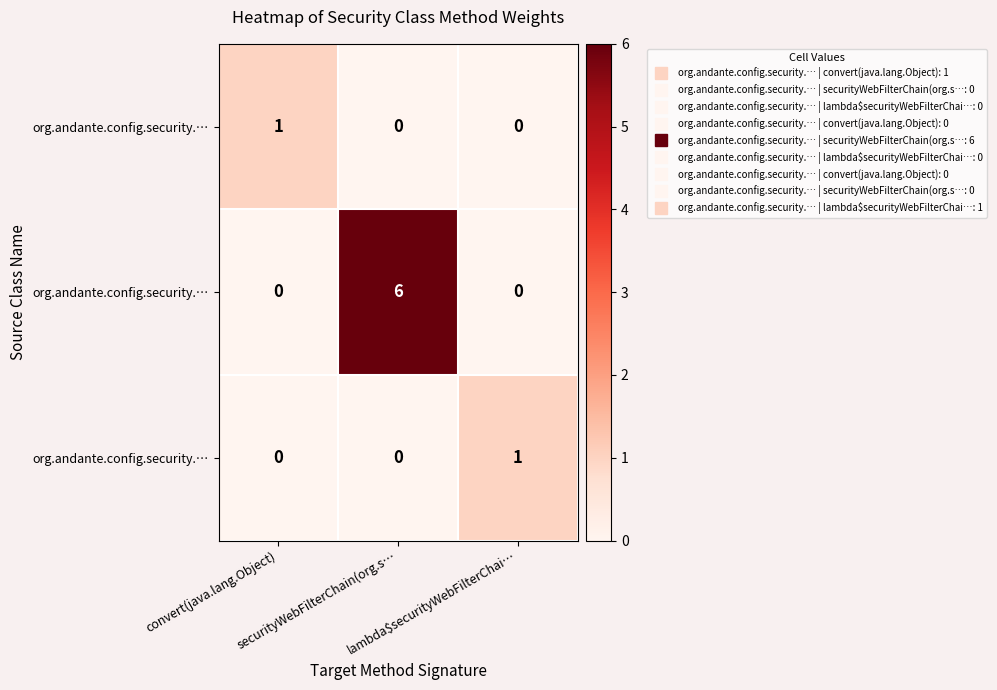

At how many categories does at least one series exceed 1?

1